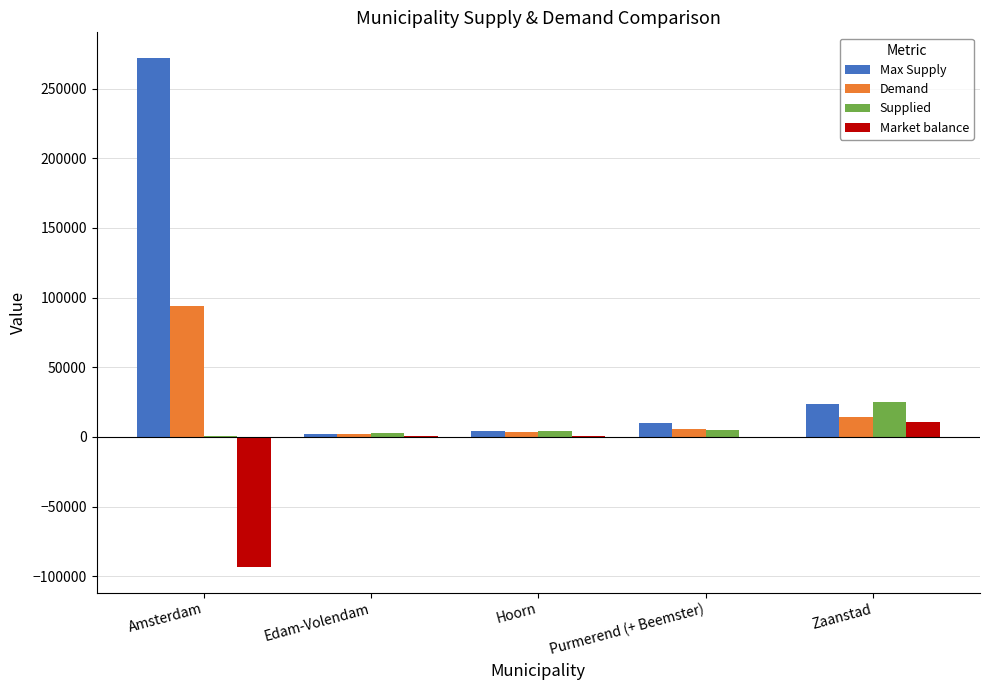

True or false: Max Supply has a value of 272107 at Amsterdam.

True